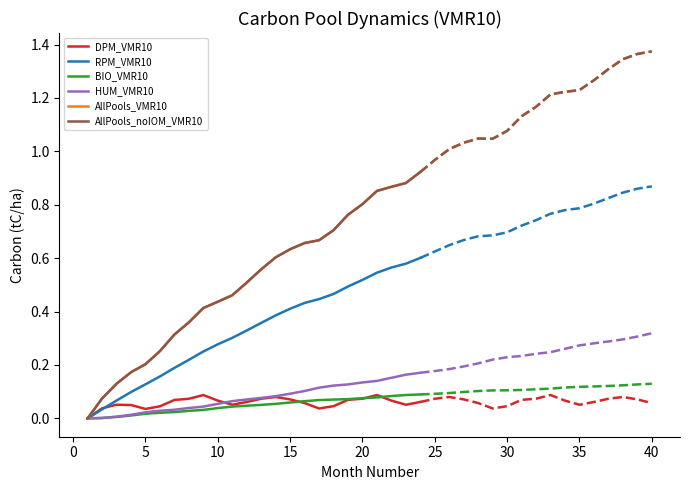

Which series has the widest spread of values?

AllPools_VMR10